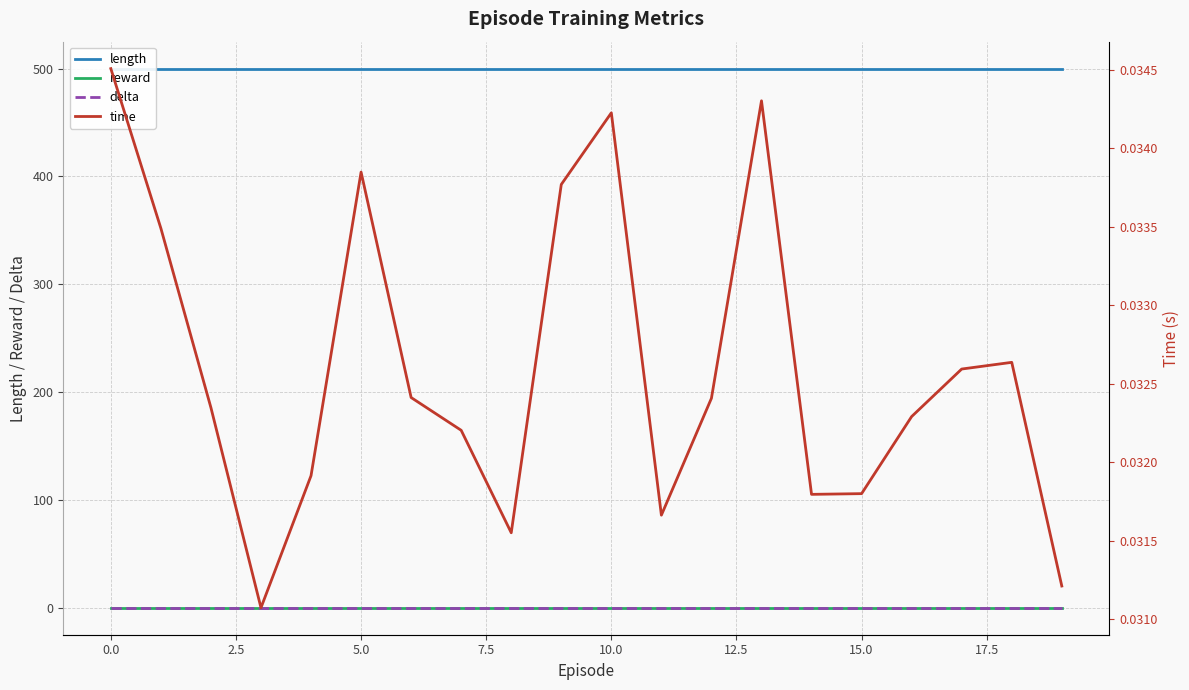

What is the sum of the length values at 19 and 0.0?

1000.0